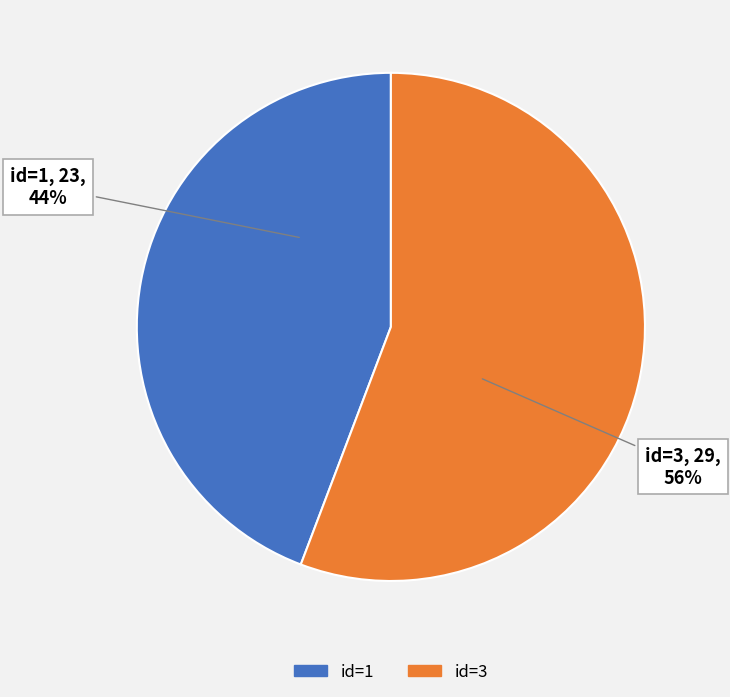

Does any single category account for the majority?

Yes